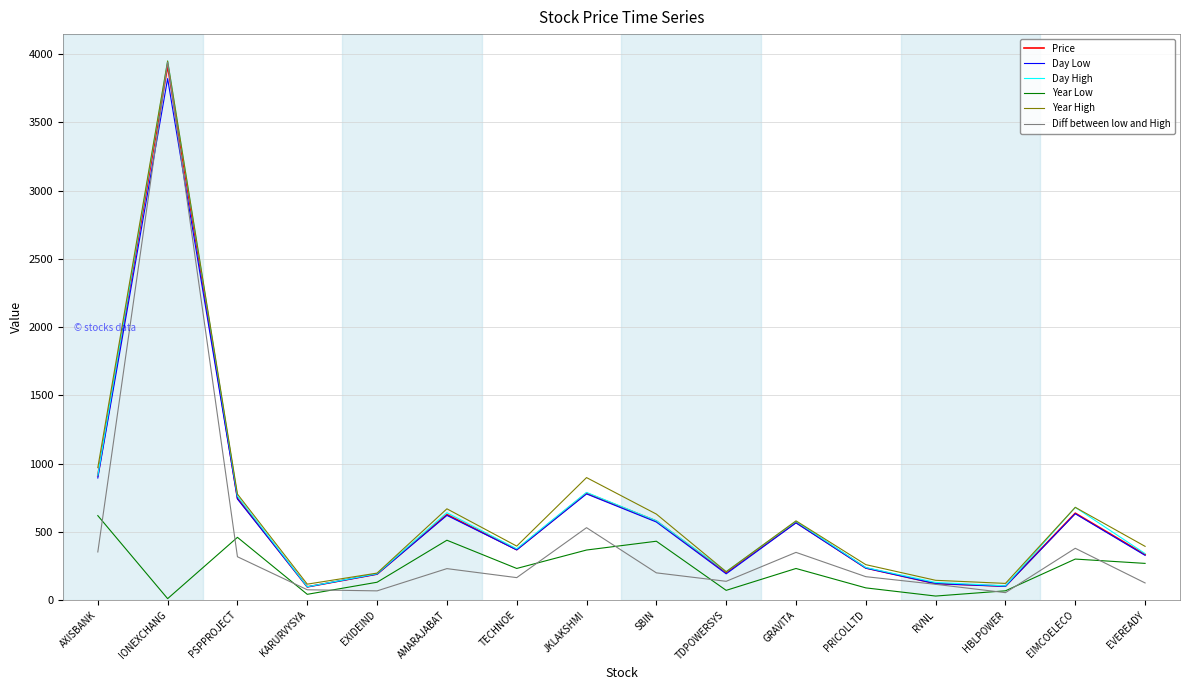

Is the value of Diff between low and High at AXISBANK greater than the value of Year High at GRAVITA?

No